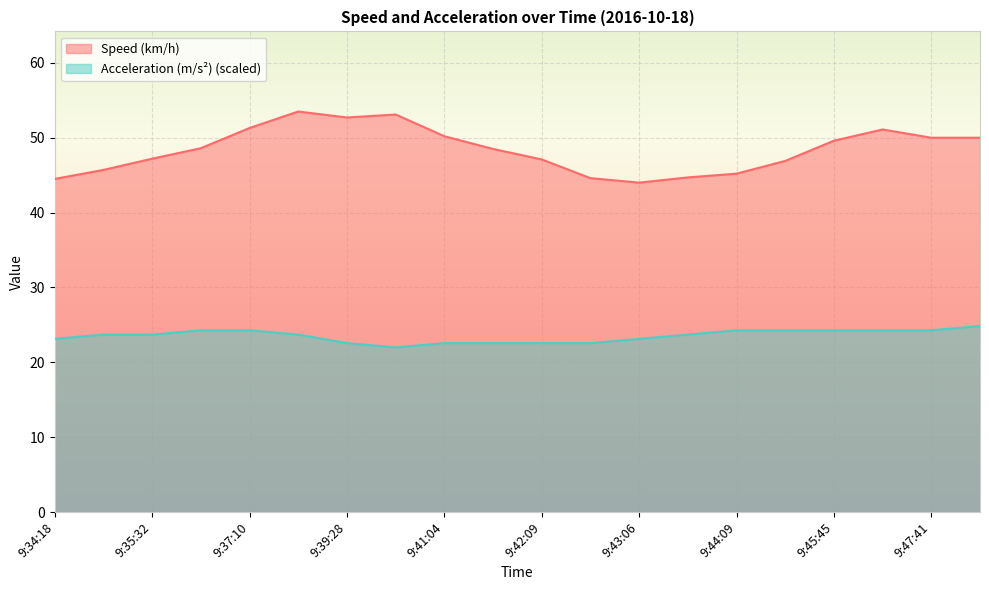

List the series in order of their peak value, lowest first.

Acceleration (m/s²) (scaled), Speed (km/h)